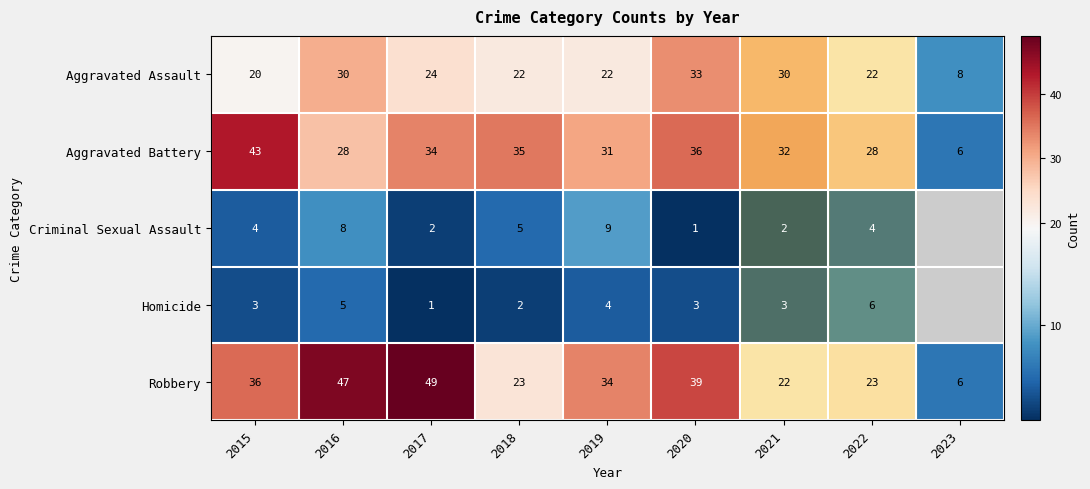

Which category has the highest value across all series?

2017